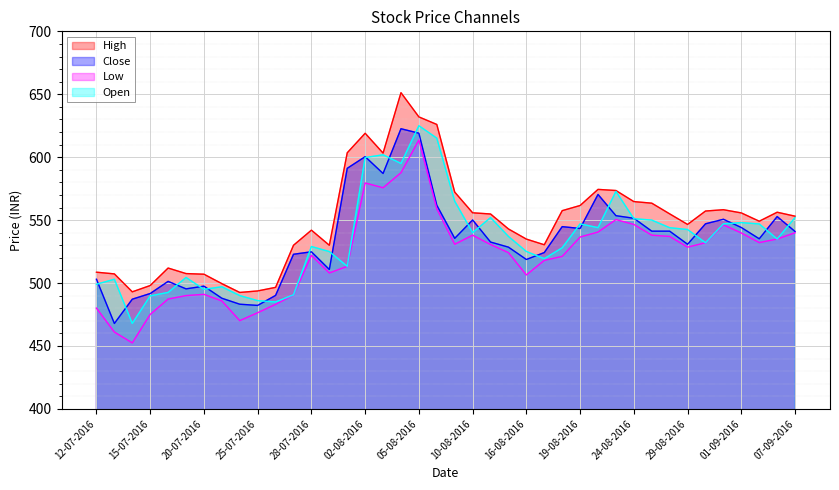

What is the difference between the maximum and minimum values in the Low series?

161.2